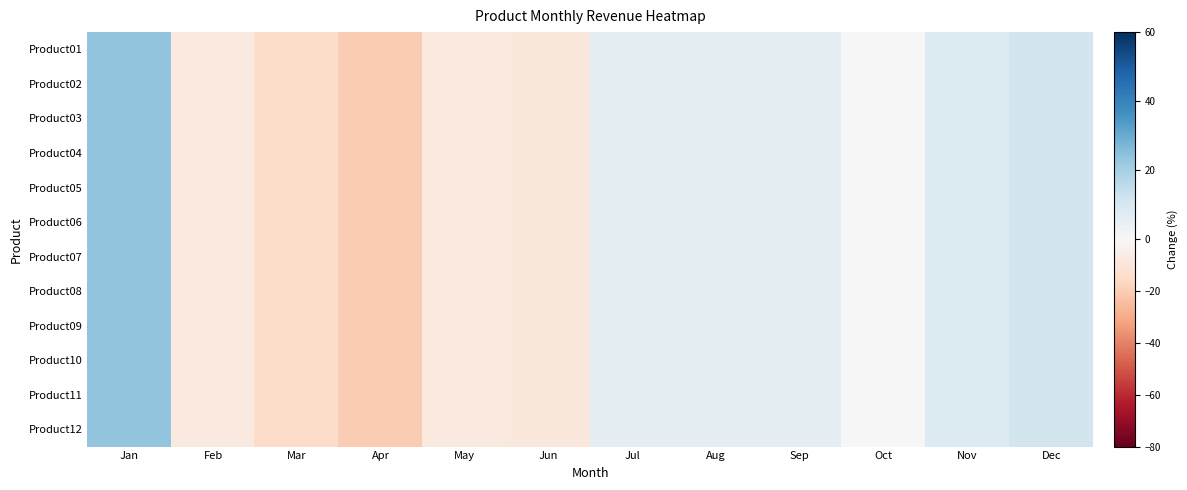

What is the total value across all series at Jul?

64.6